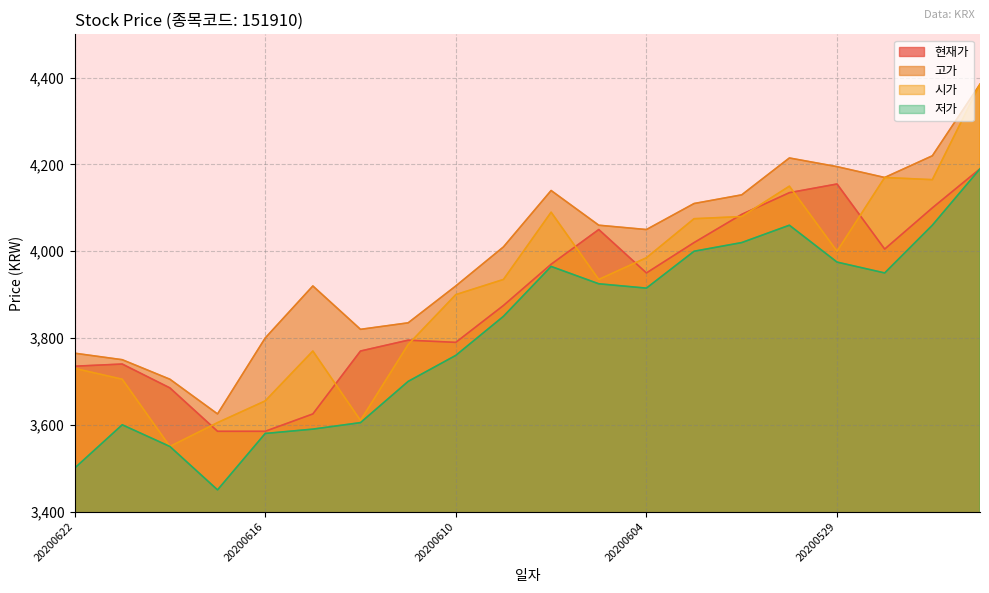

Does the chart display data point markers on the line(s)?

No